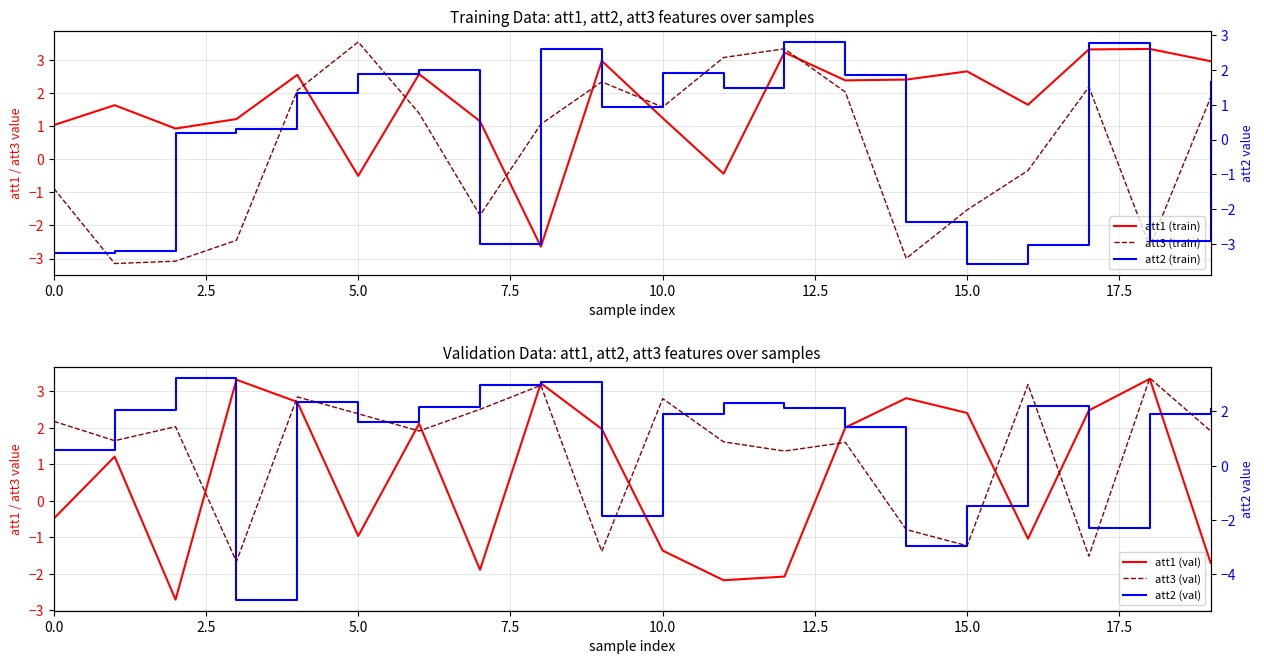

What is the difference between the maximum and second lowest values in the att1 (val) series?

5.5